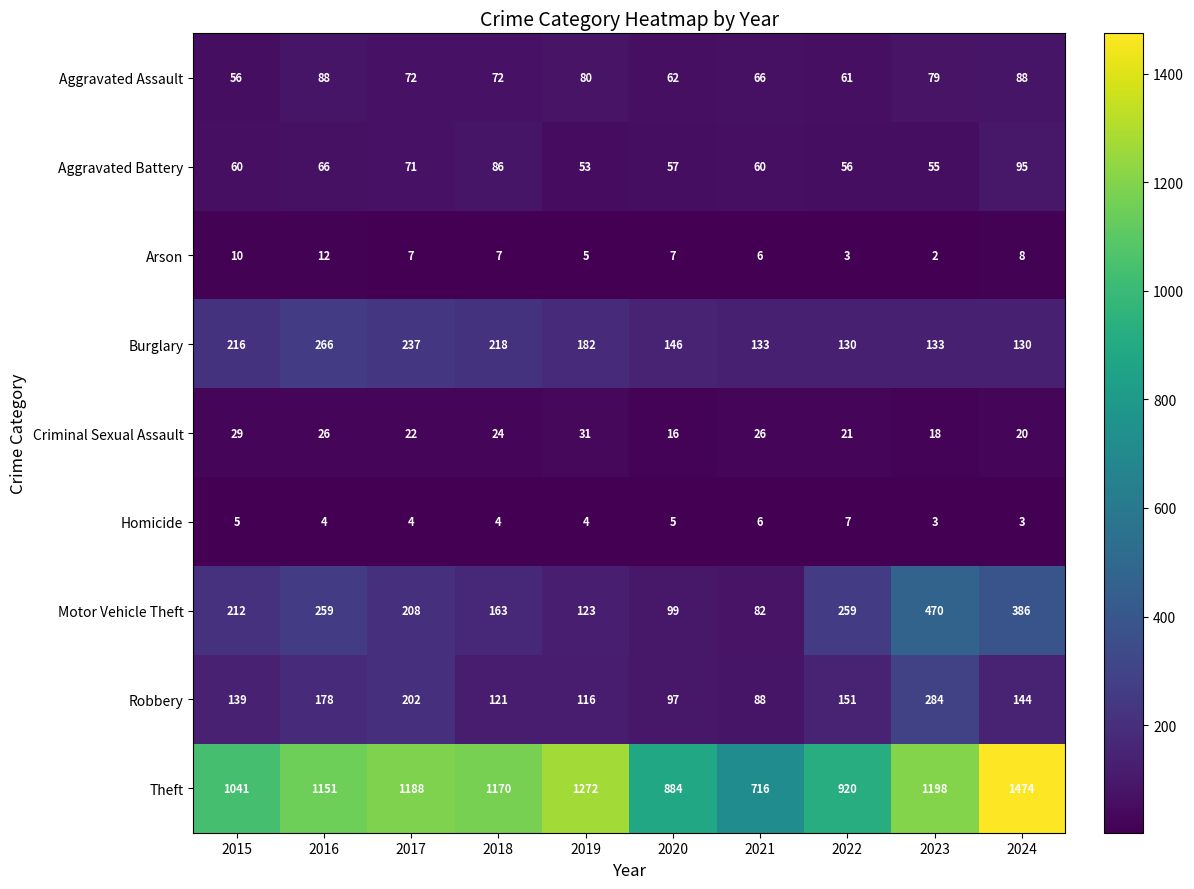

At which label does Arson first exceed 7?

2015